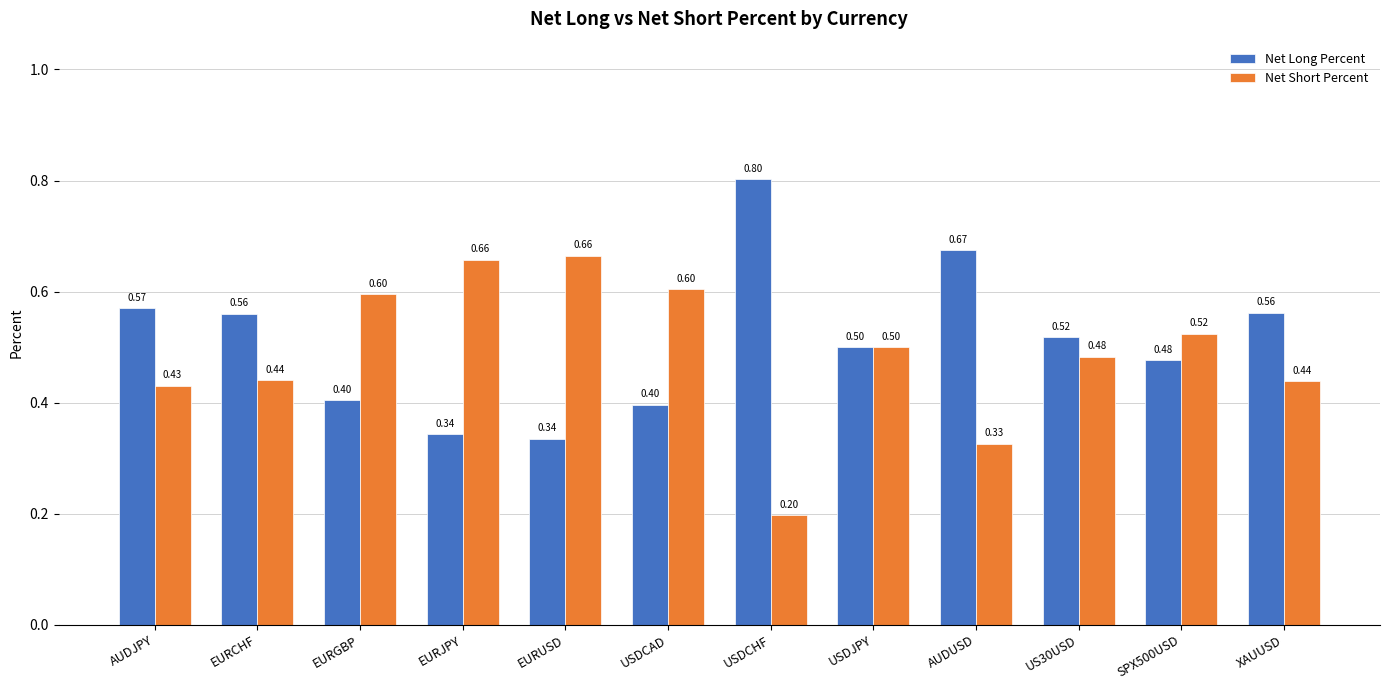

Which series has the largest total across all categories?

Net Long Percent